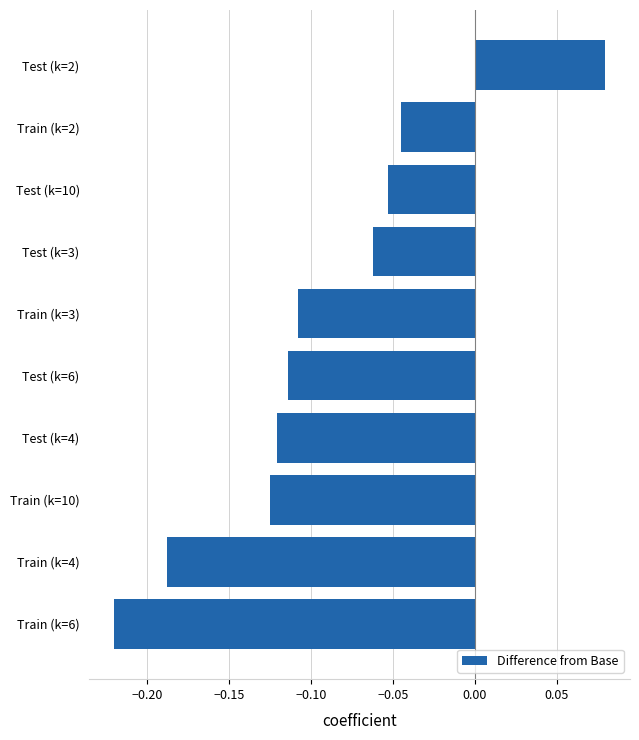

At which category does the chart reach its minimum across all series?

Train (k=6)